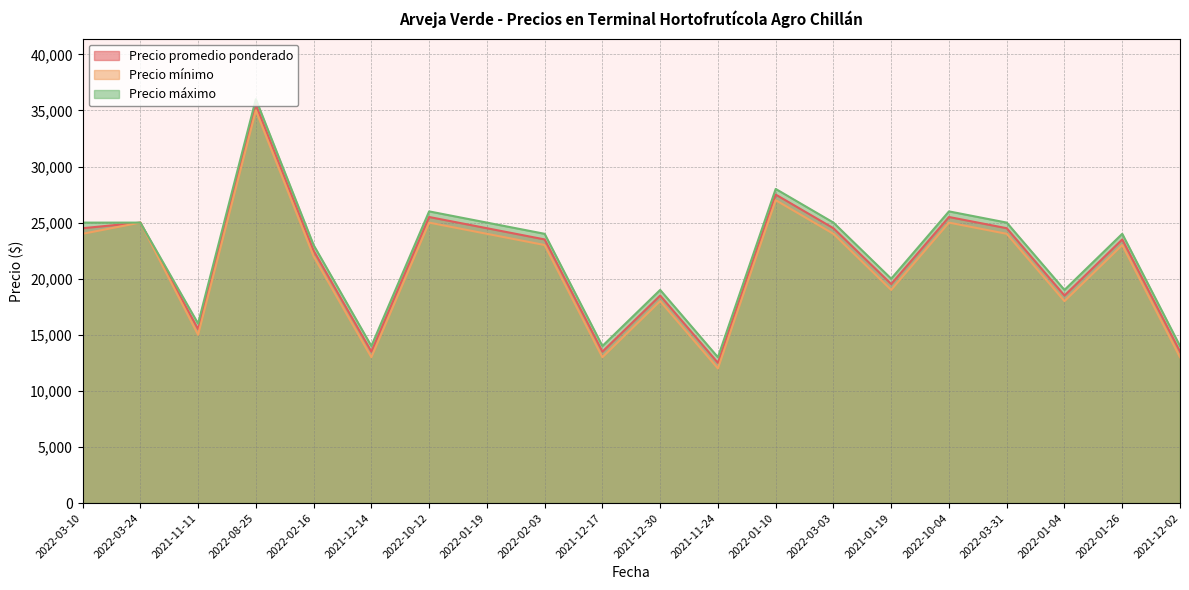

Rank the series by their average value, from lowest to highest.

Precio mínimo, Precio promedio ponderado, Precio máximo